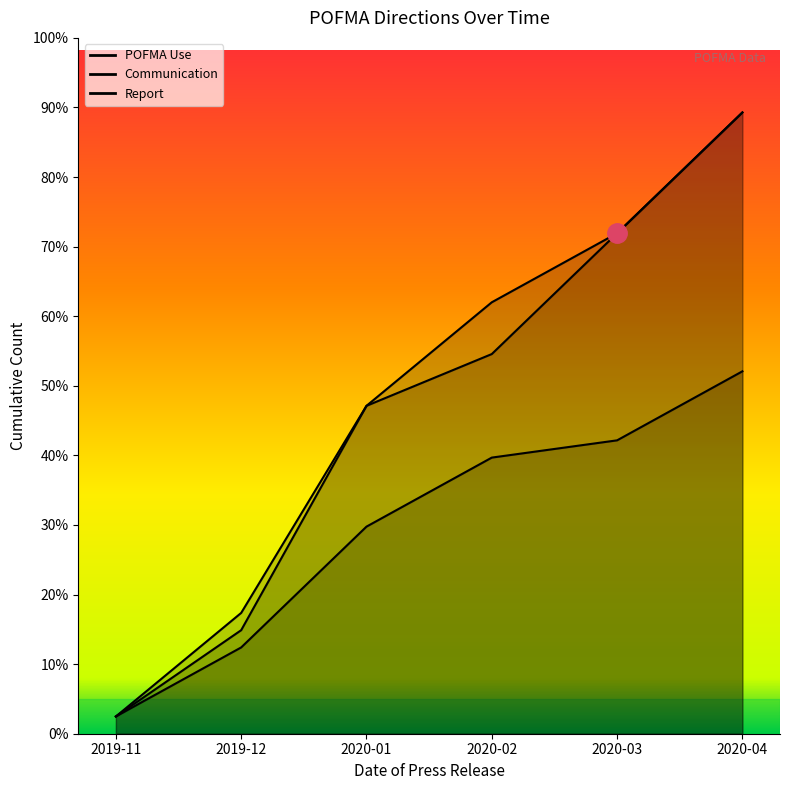

Reading left to right, extract all data points from this chart.

POFMA Use: 1	6	19	25	29	36
Communication: 1	7	19	22	29	36
Report: 1	5	12	16	17	21